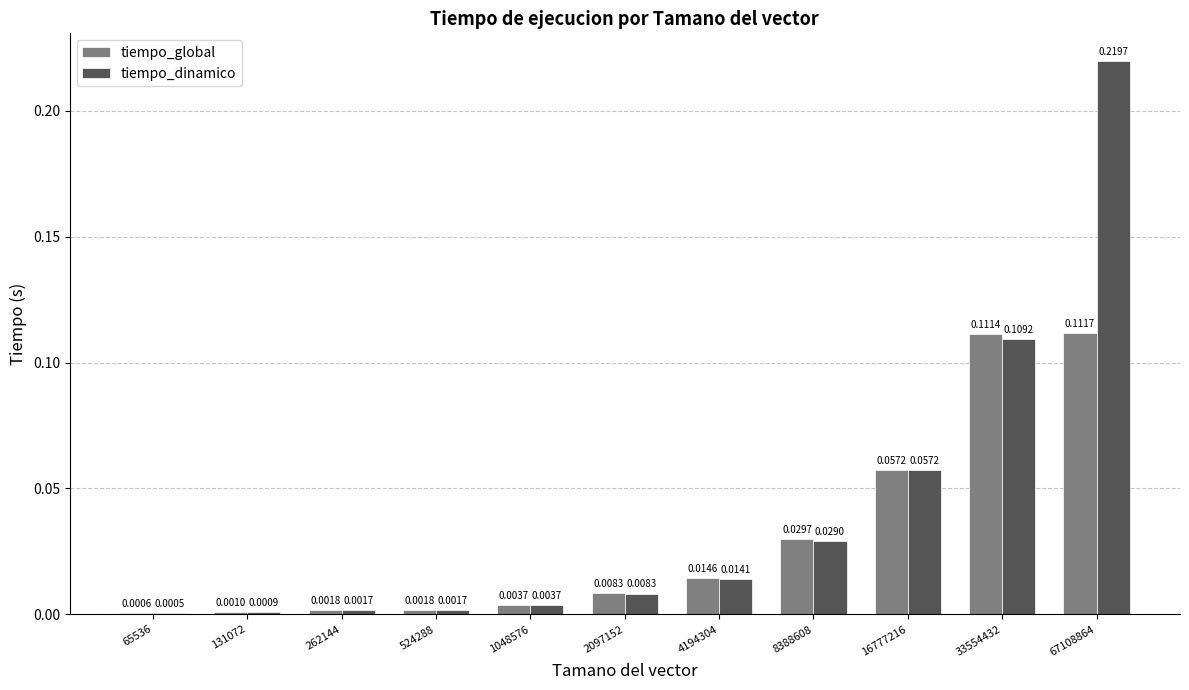

Is the value of tiempo_dinamico at 33554432 greater than the value of tiempo_global at 524288?

Yes